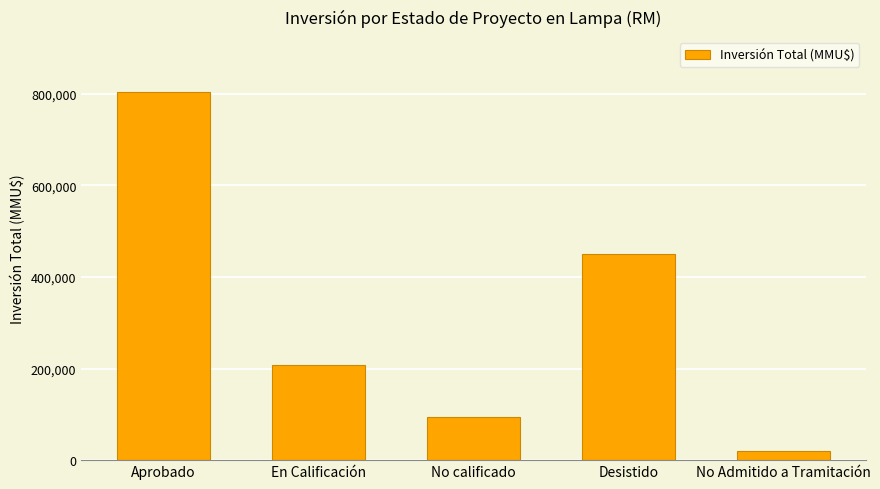

Which label corresponds to the smallest value in the chart?

No Admitido a Tramitación